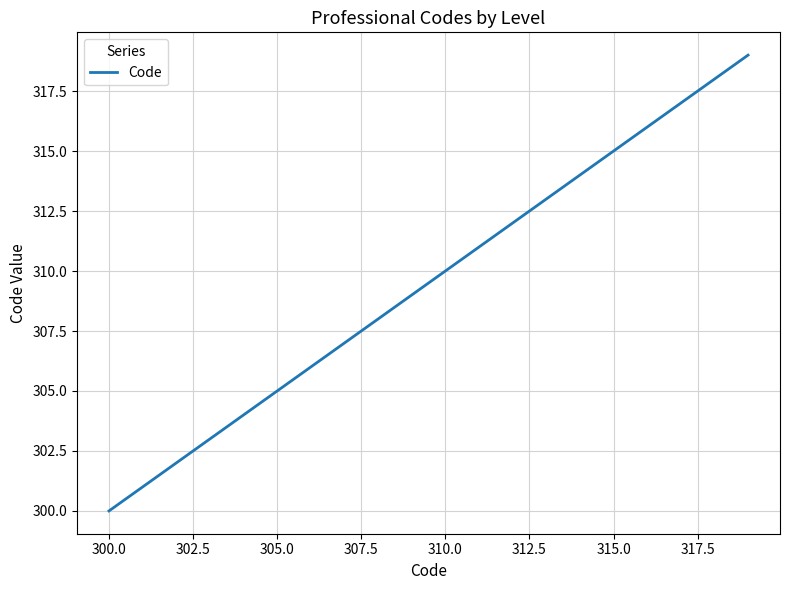

How many lines are shown in the chart?

1